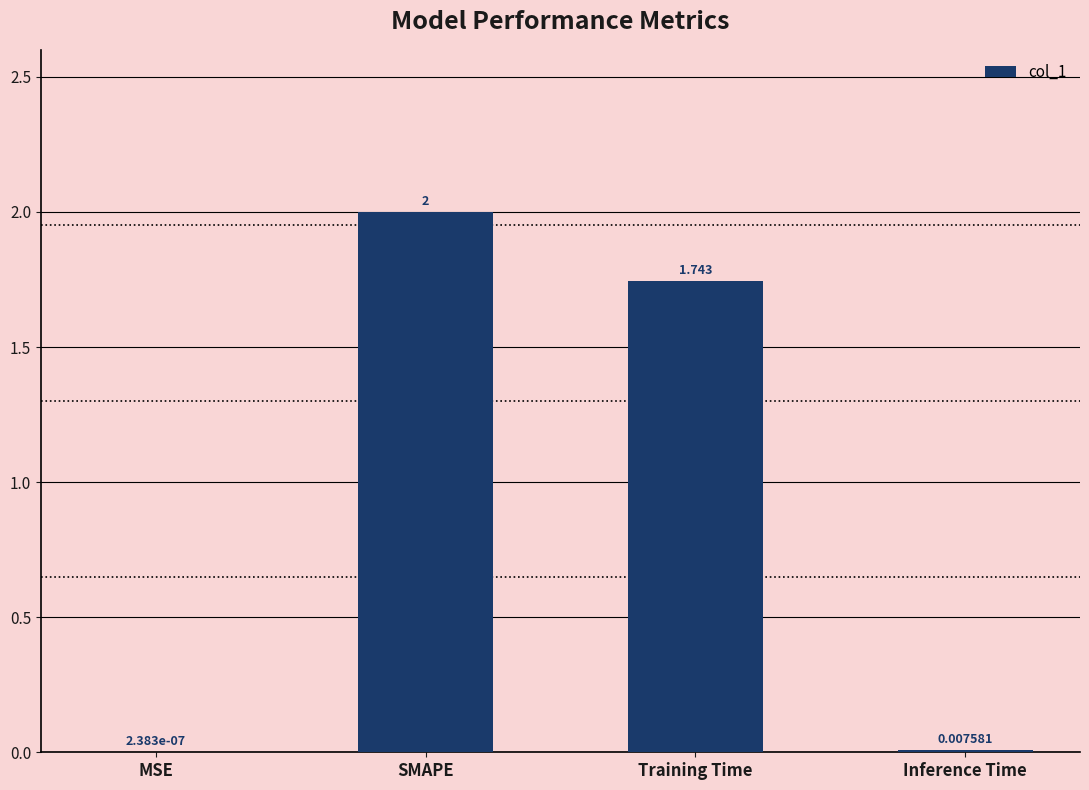

How many data points does each series have?

4